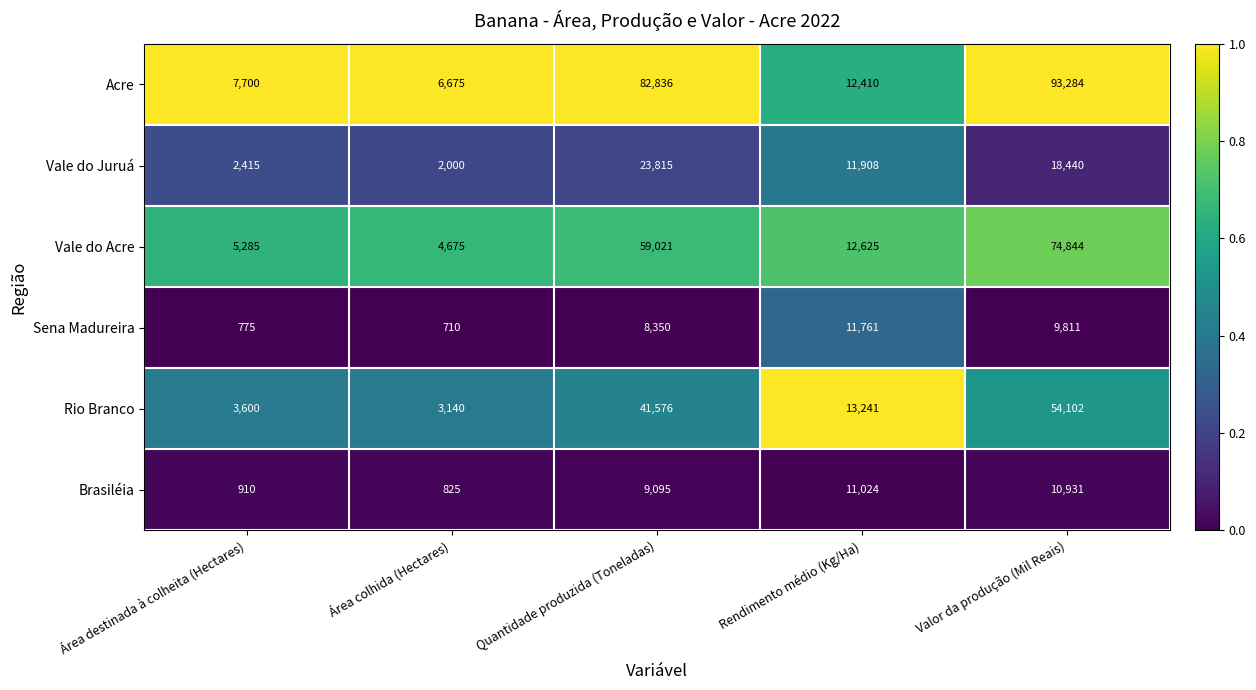

Which series has the widest spread of values?

Acre